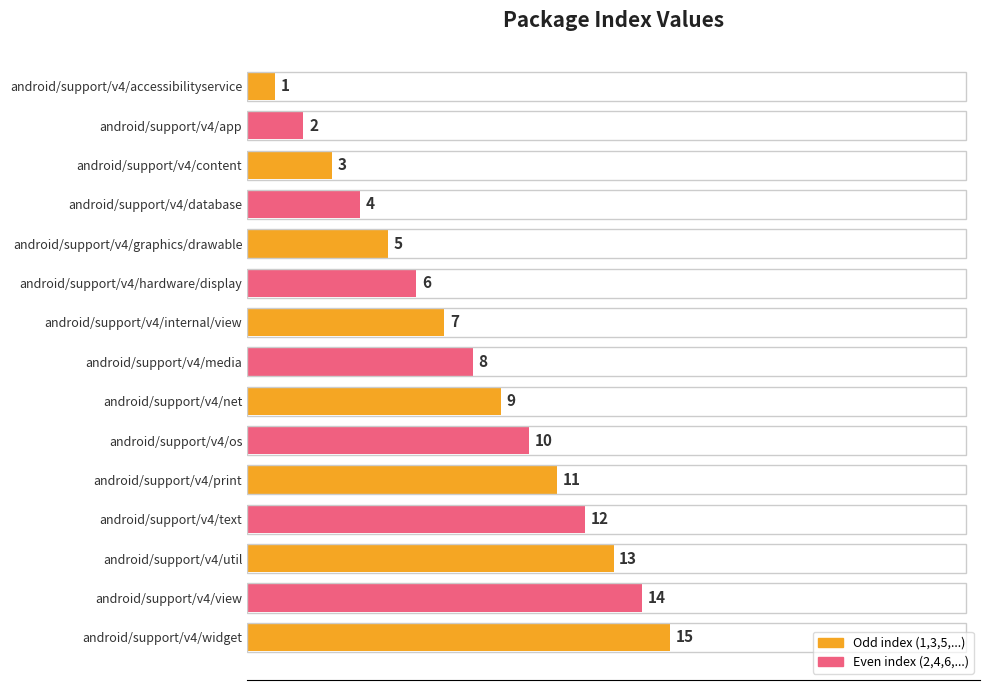

List the labels in order of value, largest first.

android/support/v4/widget, android/support/v4/view, android/support/v4/util, android/support/v4/text, android/support/v4/print, android/support/v4/os, android/support/v4/net, android/support/v4/media, android/support/v4/internal/view, android/support/v4/hardware/display, android/support/v4/graphics/drawable, android/support/v4/database, android/support/v4/content, android/support/v4/app, android/support/v4/accessibilityservice